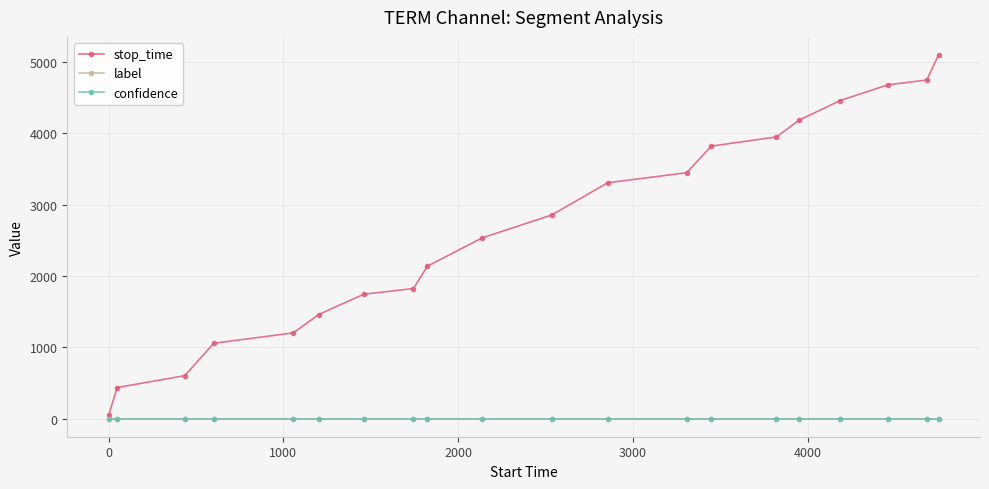

At how many categories does at least one series exceed 4322?

4